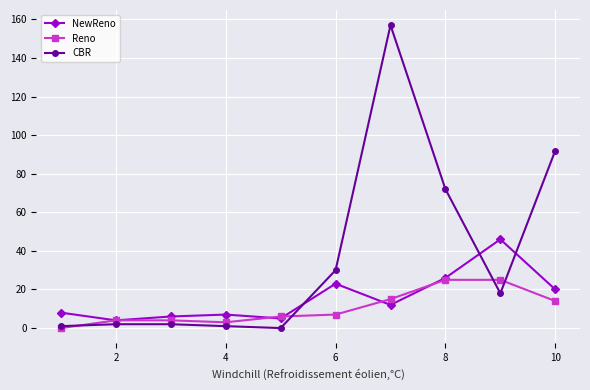

Which series has the largest total across all categories?

CBR